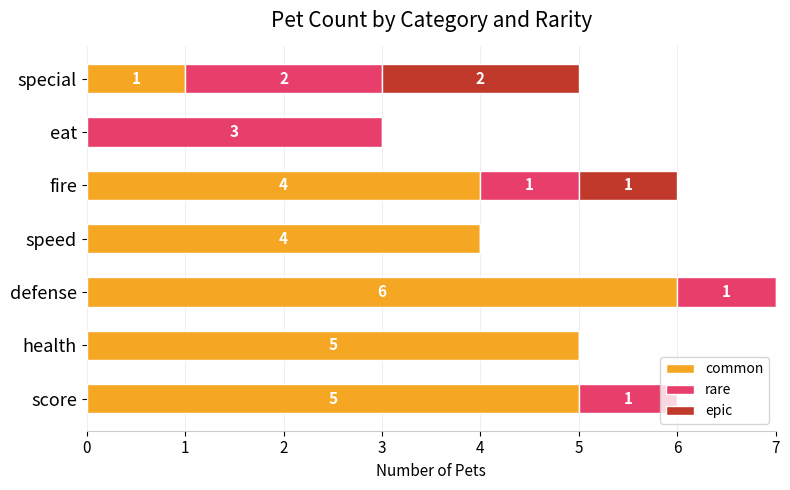

What is the sum of the common values at score and special?

6